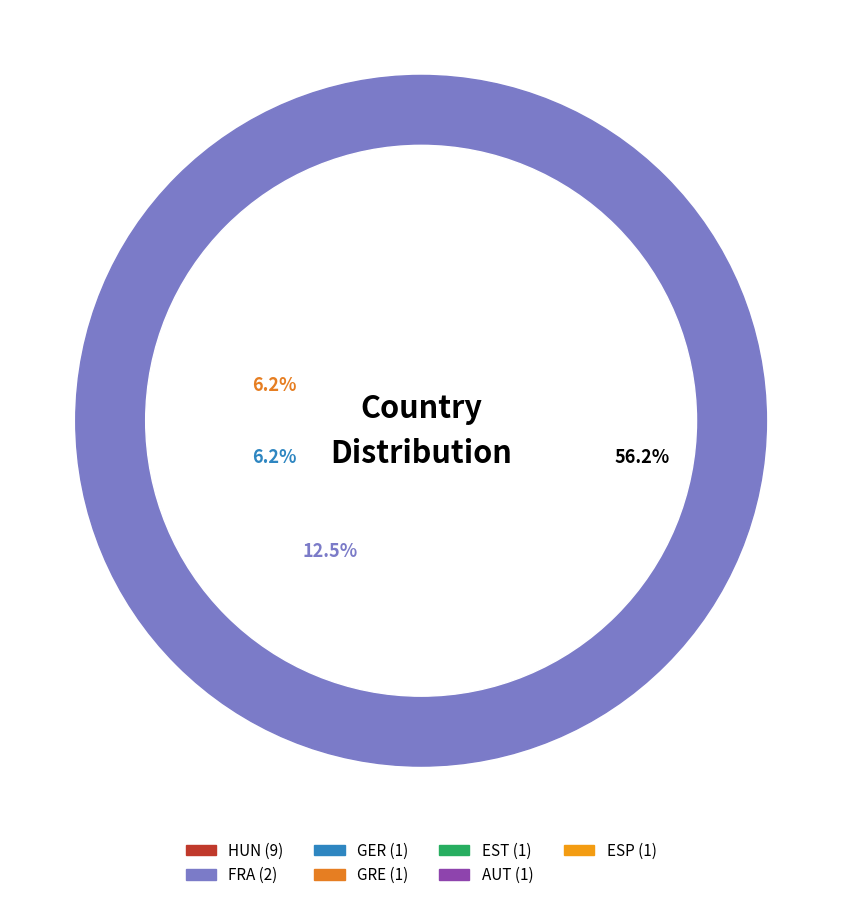

Which slice represents more than half of the pie?

HUN